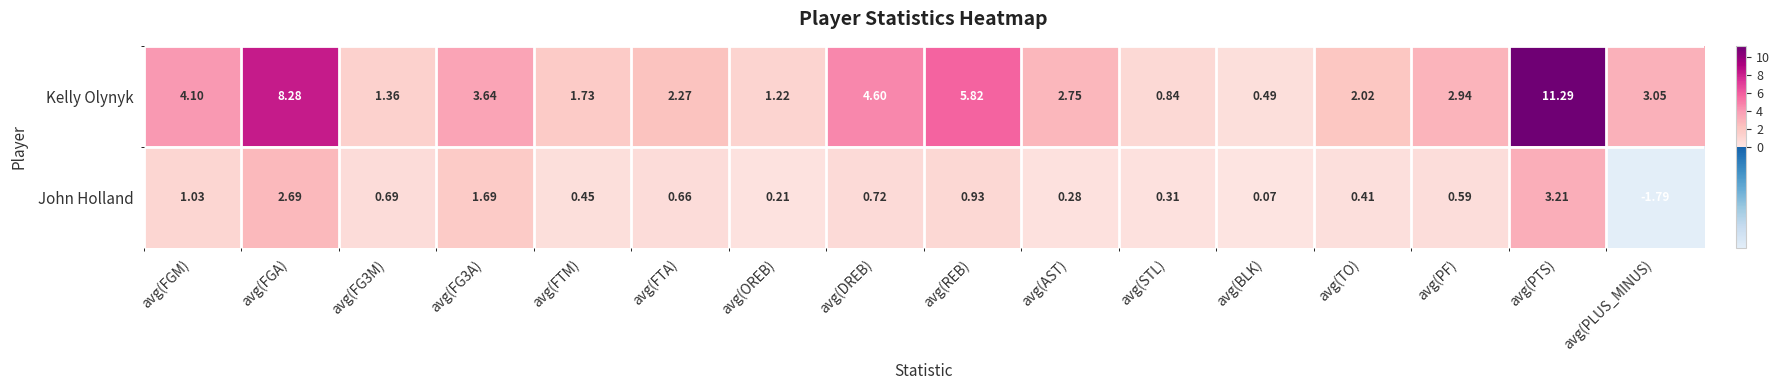

Rank the series by their average value, from highest to lowest.

Kelly Olynyk, John Holland